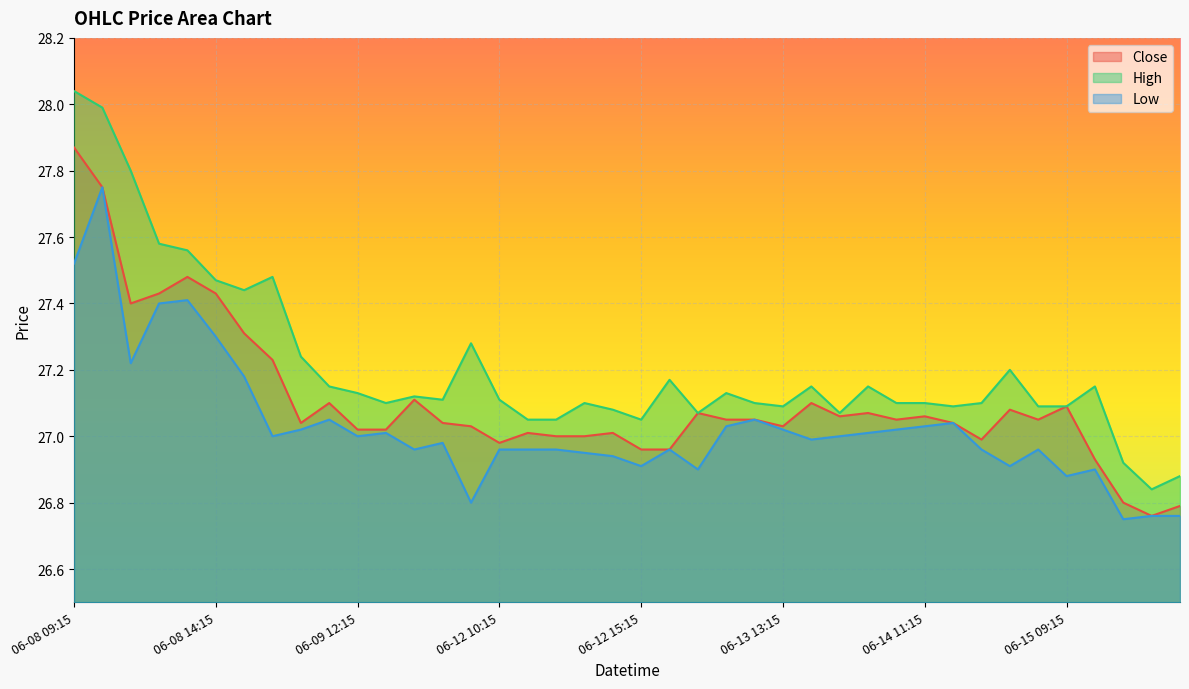

At how many categories does at least one series exceed 27?

37